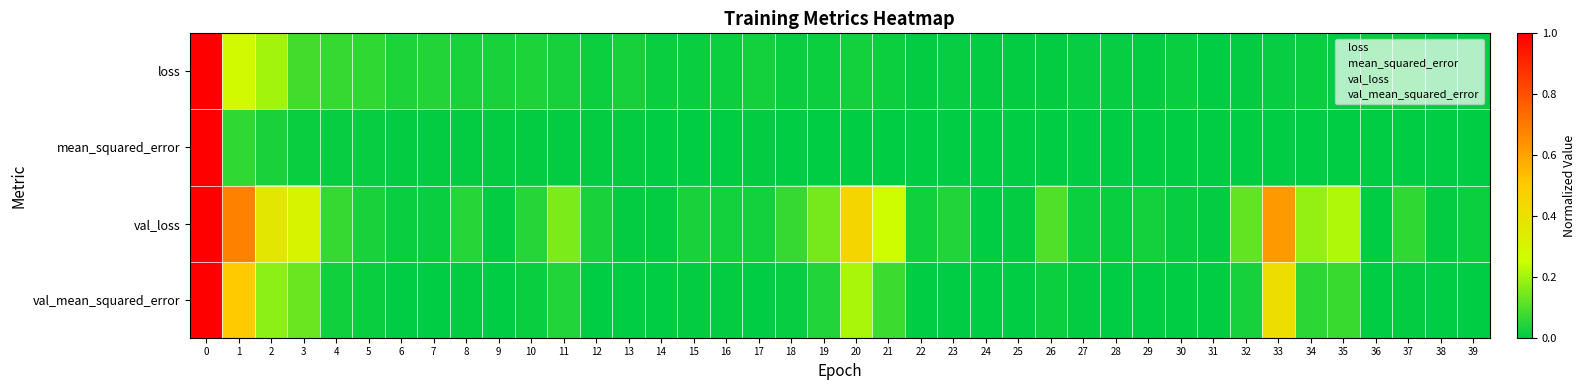

Count the number of data series in this chart.

4